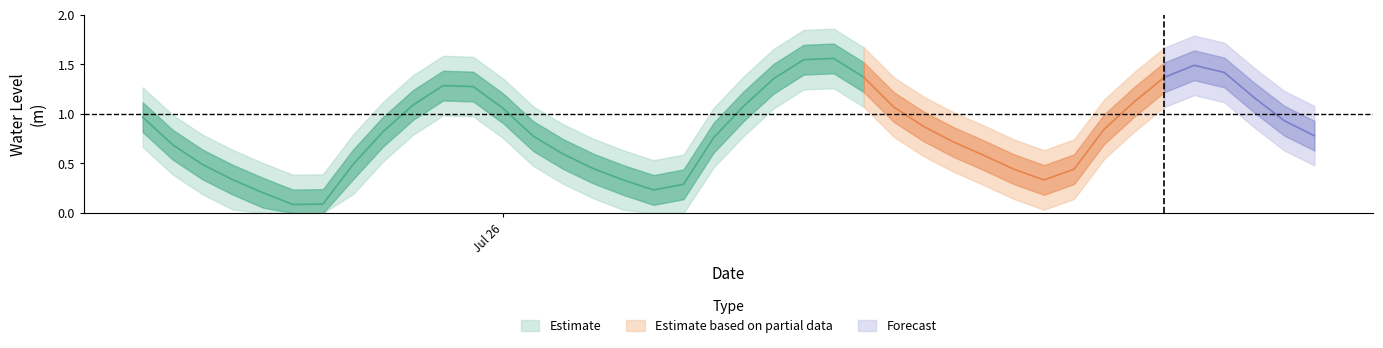

At which category does the data reach its first local peak?

2024-07-25 22:00:00